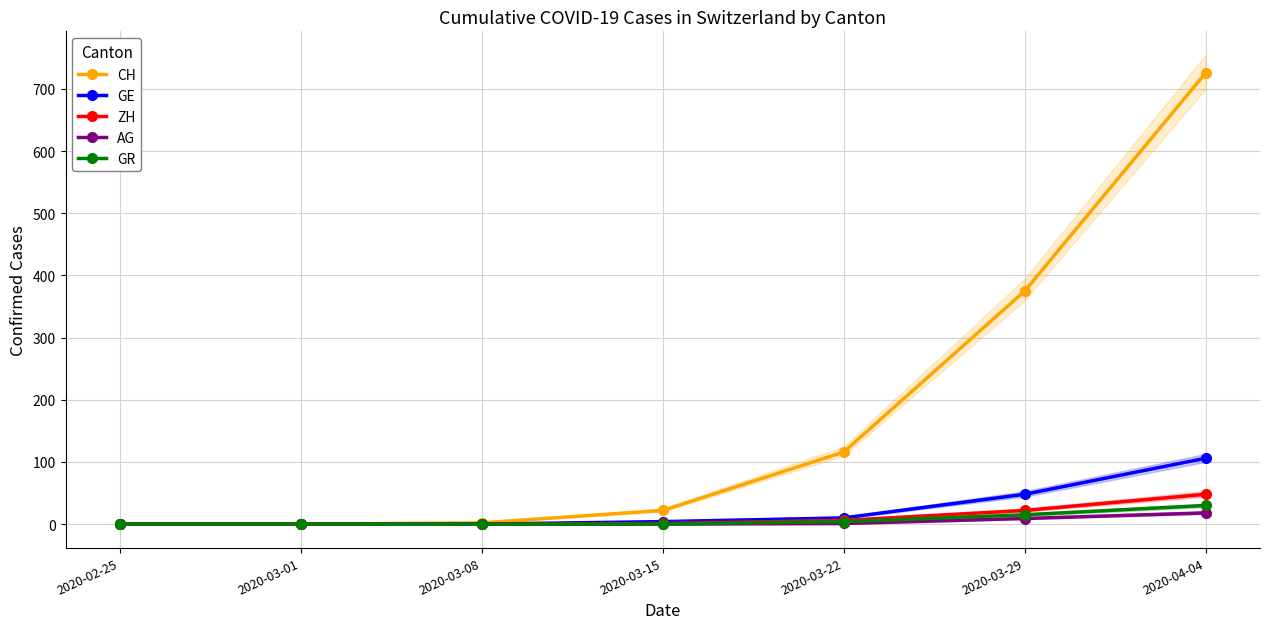

Reading left to right, extract all data points from this chart.

CH: 2020-02-25=0	2020-03-01=0	2020-03-08=2	2020-03-15=22	2020-03-22=116	2020-03-29=375	2020-04-04=726
GE: 2020-02-25=0	2020-03-01=0	2020-03-08=0	2020-03-15=4	2020-03-22=10	2020-03-29=48	2020-04-04=106
ZH: 2020-02-25=0	2020-03-01=0	2020-03-08=0	2020-03-15=1	2020-03-22=6	2020-03-29=22	2020-04-04=48
AG: 2020-02-25=0	2020-03-01=0	2020-03-08=0	2020-03-15=0	2020-03-22=1	2020-03-29=9	2020-04-04=18
GR: 2020-02-25=0	2020-03-01=0	2020-03-08=0	2020-03-15=0	2020-03-22=4	2020-03-29=15	2020-04-04=30